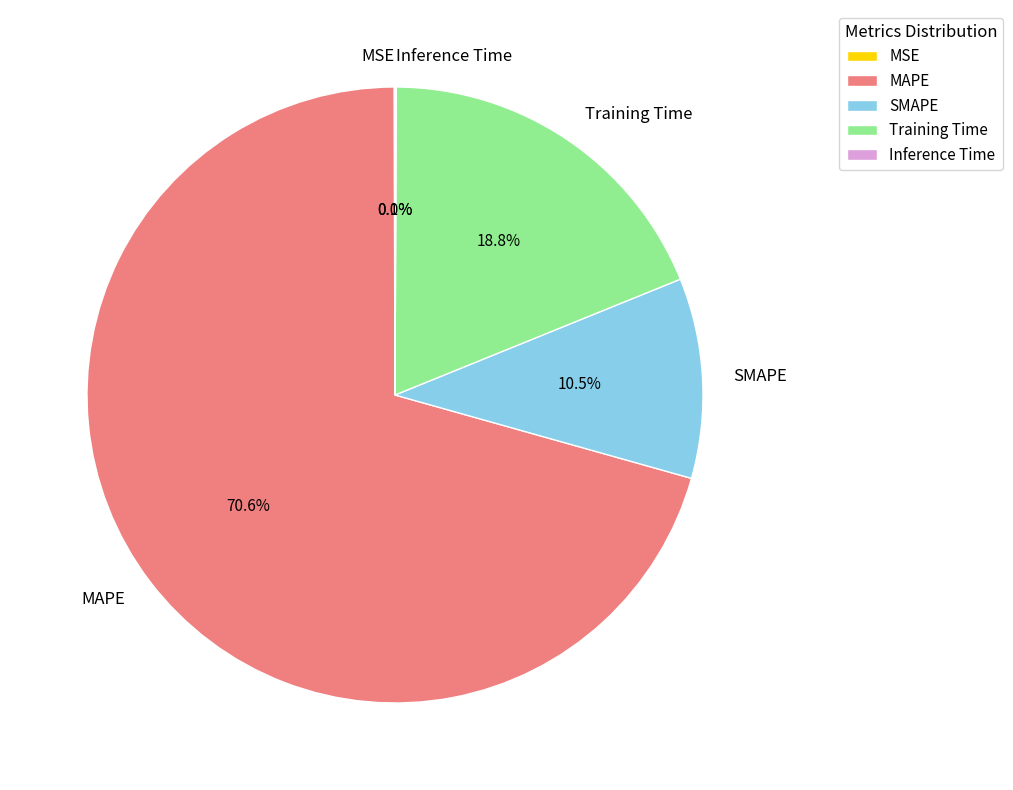

How much of the chart is everything except MAPE?

29.4%